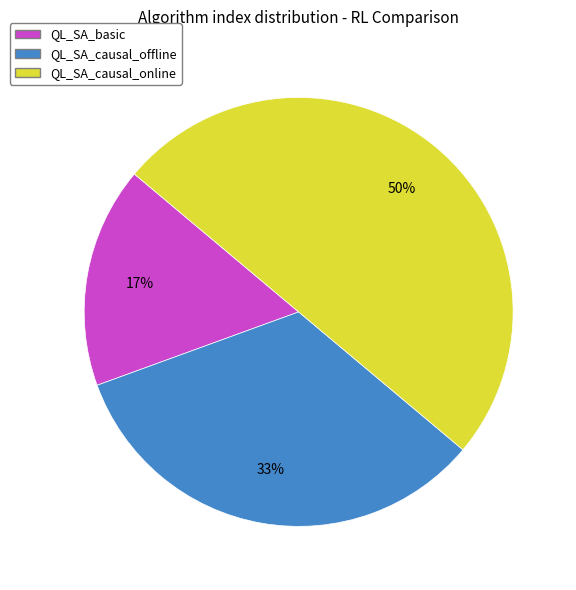

Which category has the biggest portion of the pie?

QL_SA_causal_online